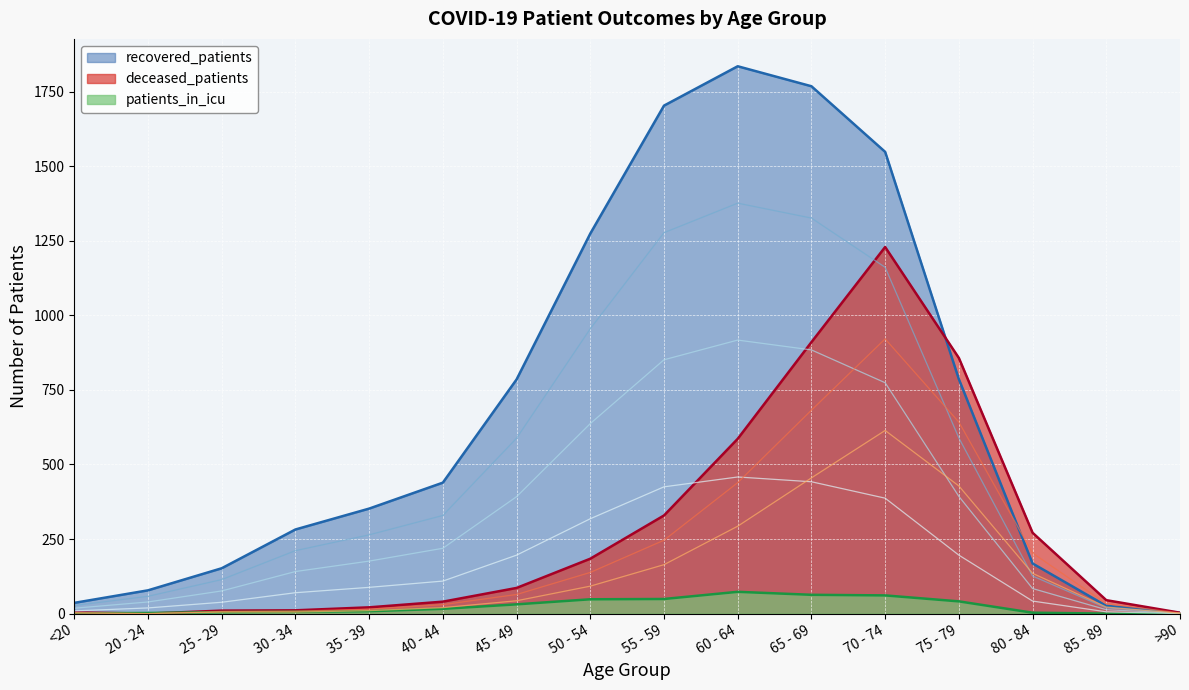

How many interior local valleys does the deceased_patients series have?

1